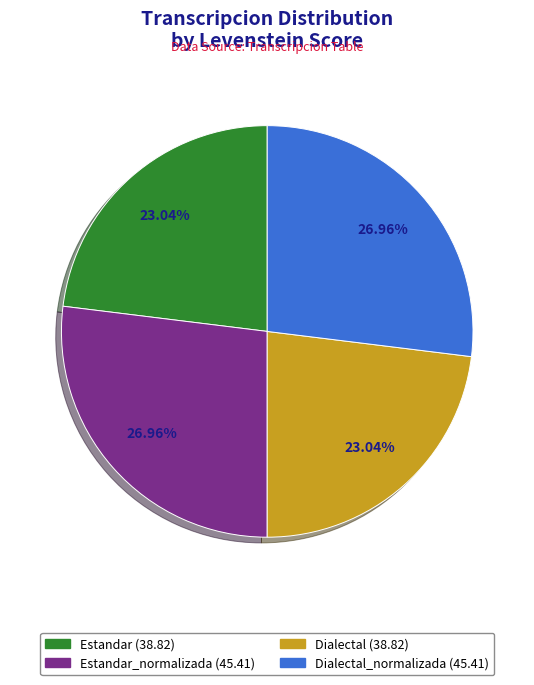

How many segments does this pie chart have?

4